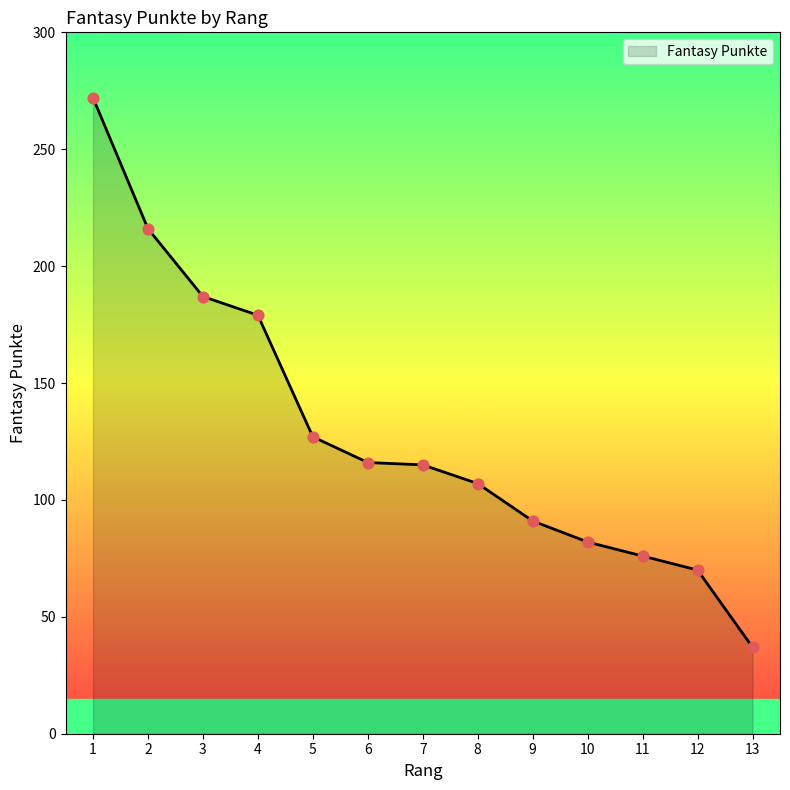

What is the change in value from 11 to 13?

-39